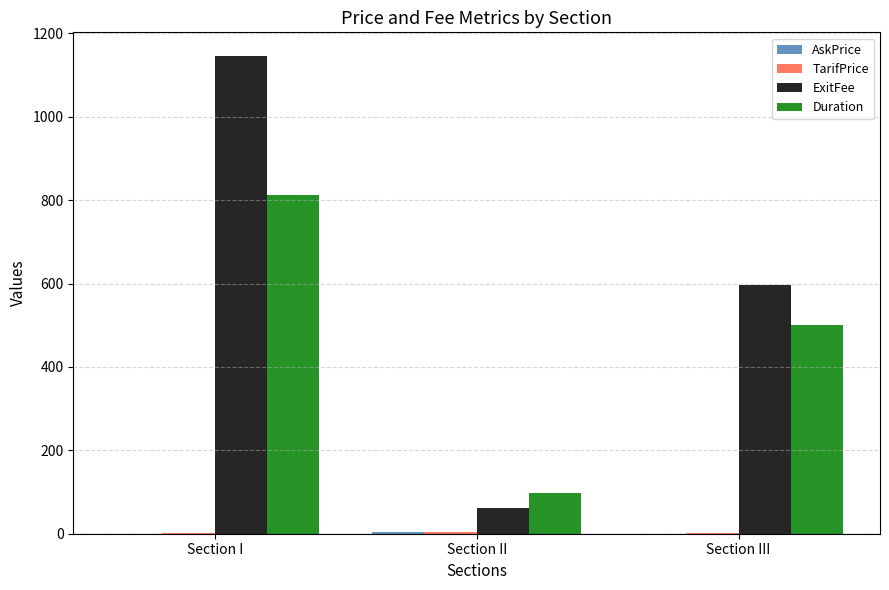

What is the spread (max minus min) of values at Section II?

93.9